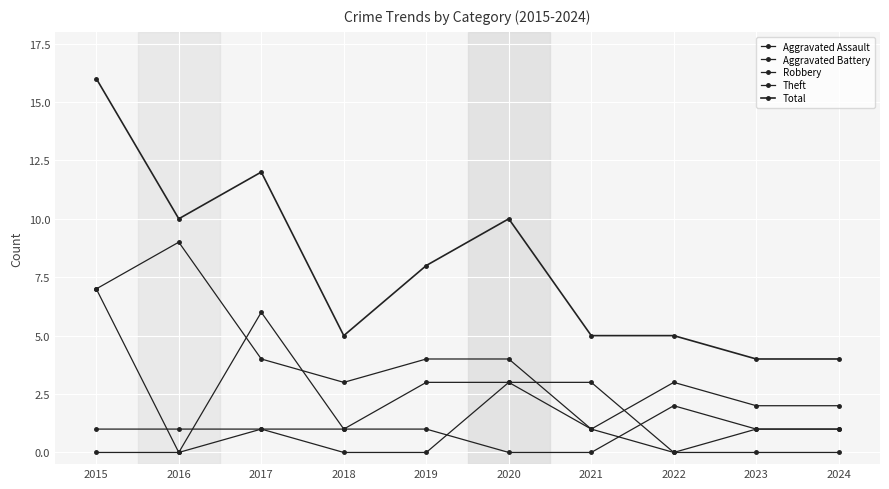

Is this an area chart (filled region under the line)?

No